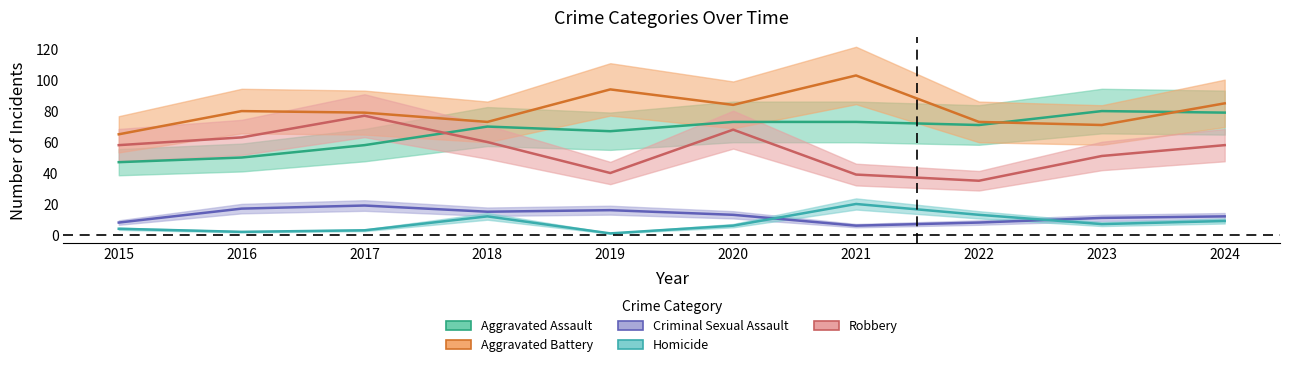

What is the difference between the maximum and minimum values in the Aggravated Battery series?

38